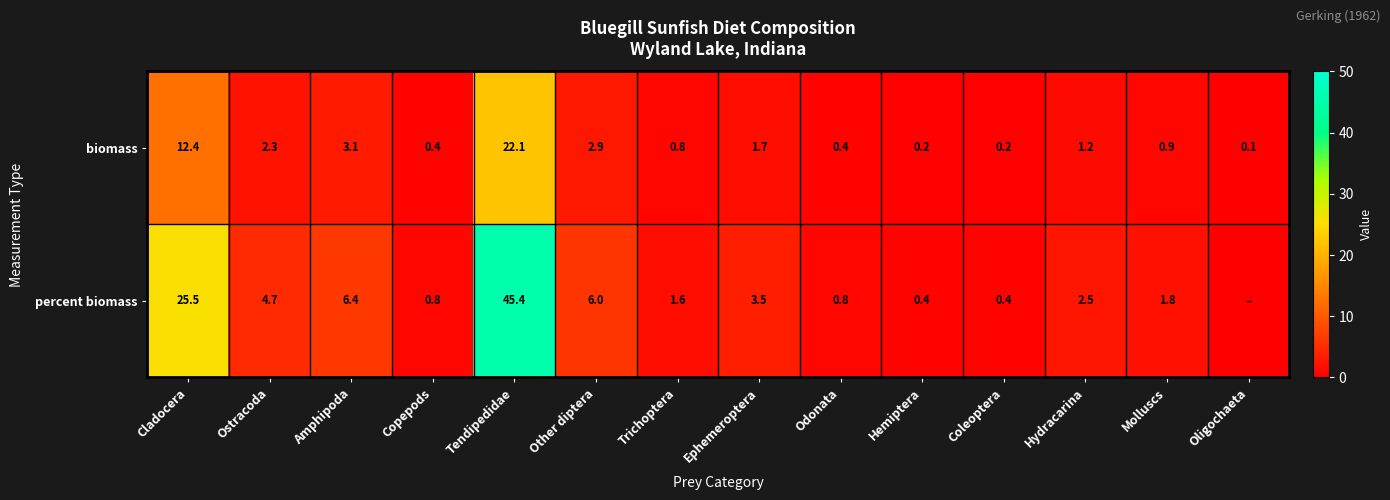

Which has a higher value, Amphipoda or Ostracoda?

Amphipoda